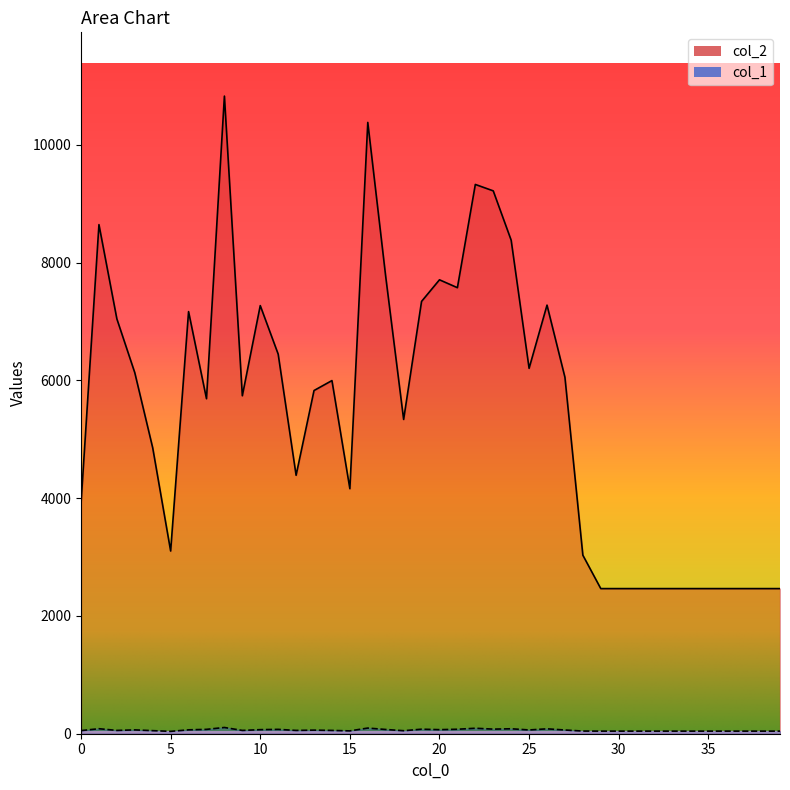

What is the total value across all series at 33?

2508